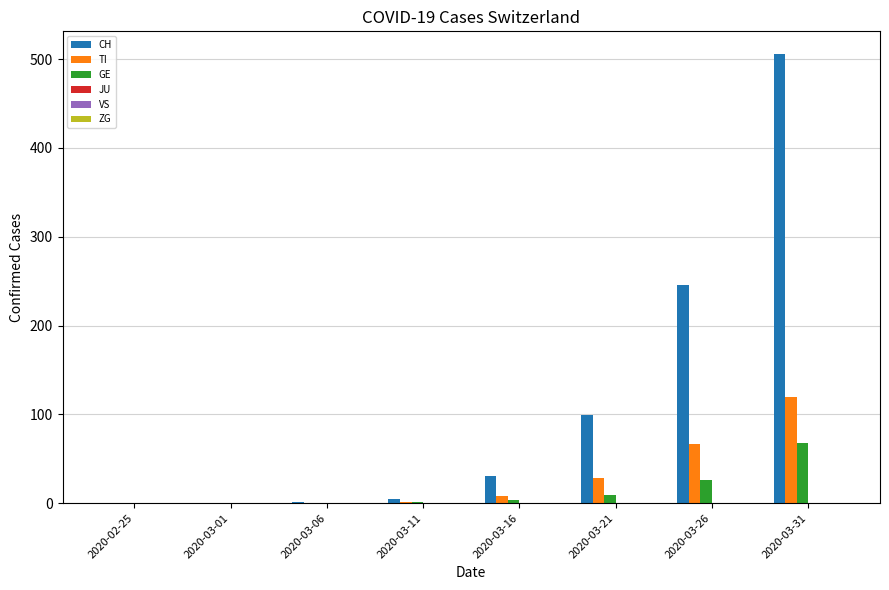

Which series has the largest total across all categories?

CH